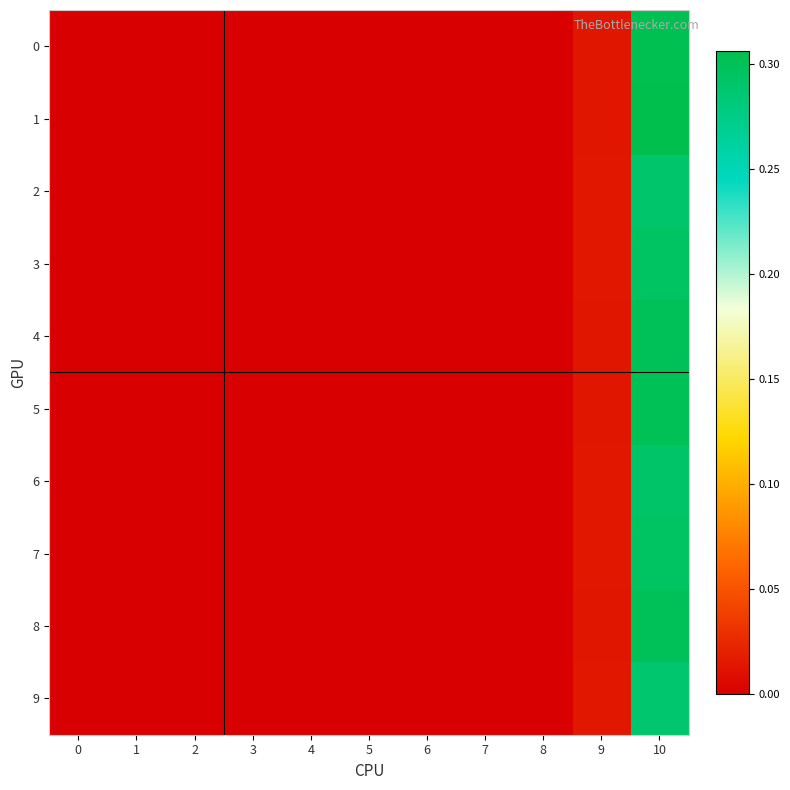

List the labels in order of 5 value, largest first.

10, 9, 0, 1, 2, 3, 4, 5, 6, 7, 8